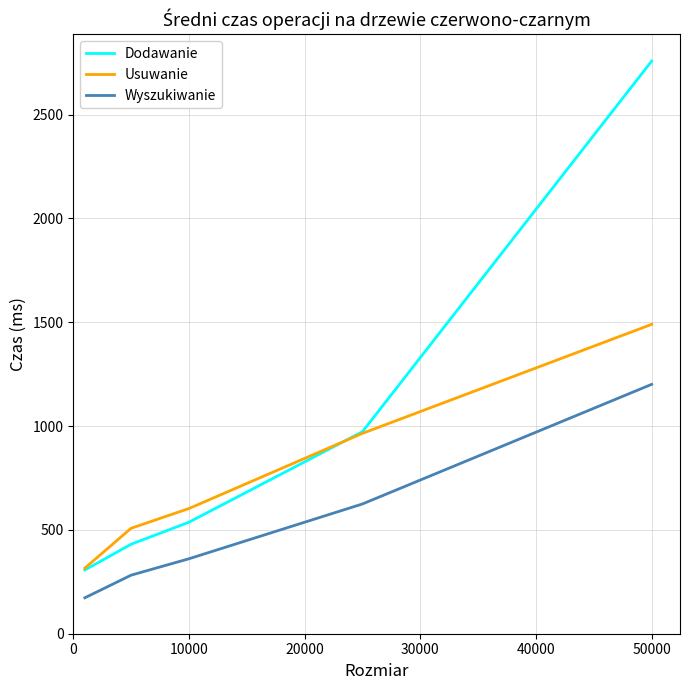

What is the average value of the Dodawanie series?

1001